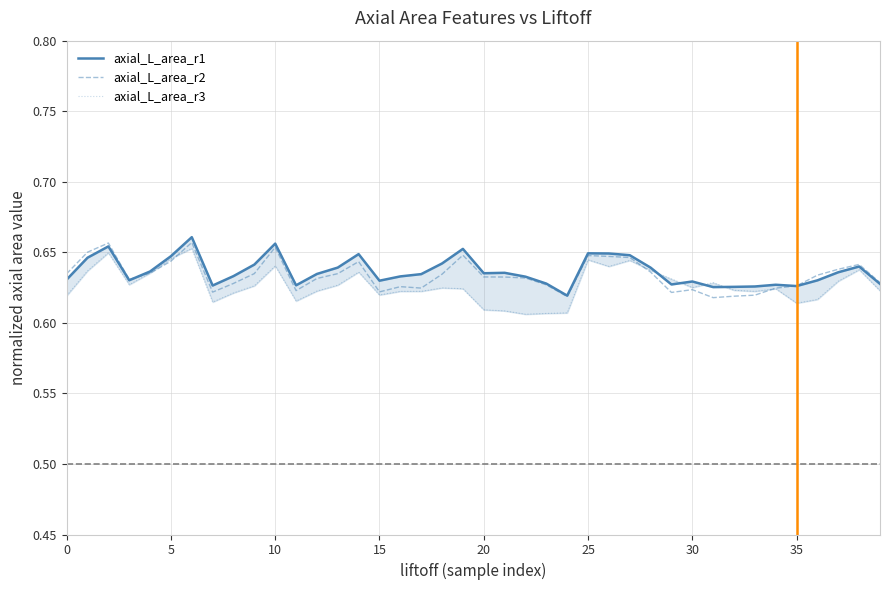

Is it true that axial_L_area_r2 equals 0.9 at 0?

False